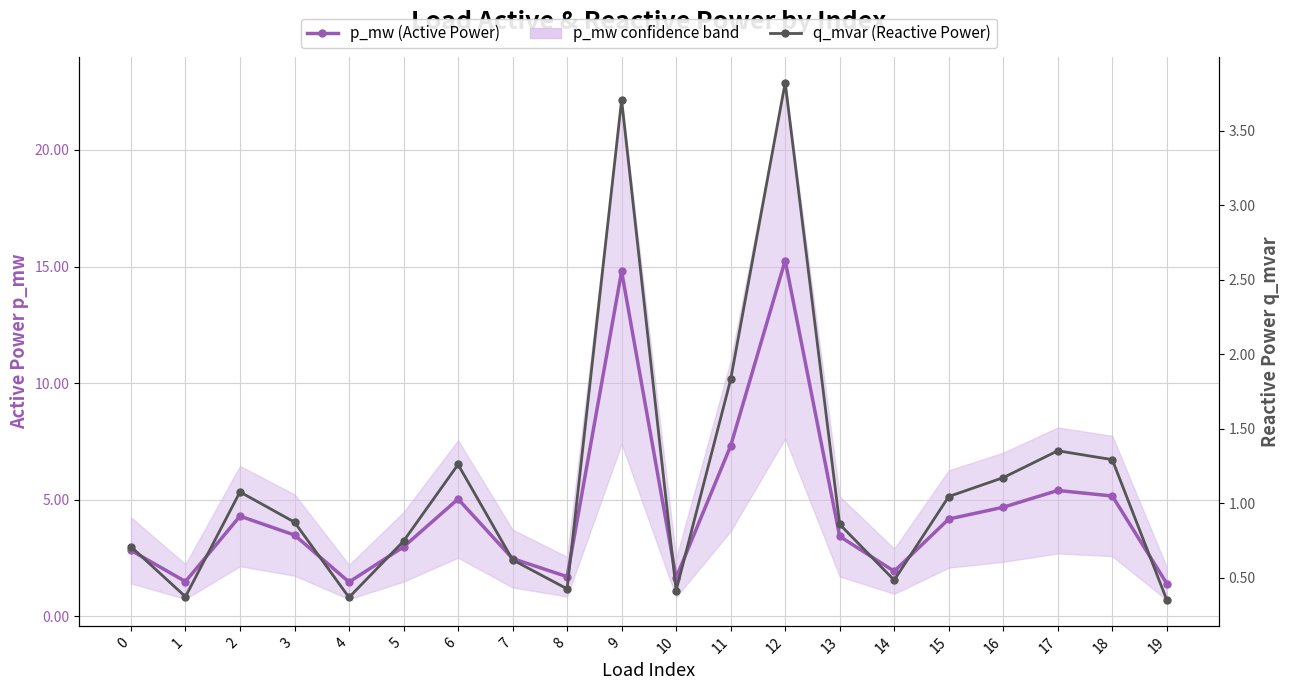

Is it true that p_mw (Active Power) equals 0.0 at 14?

False